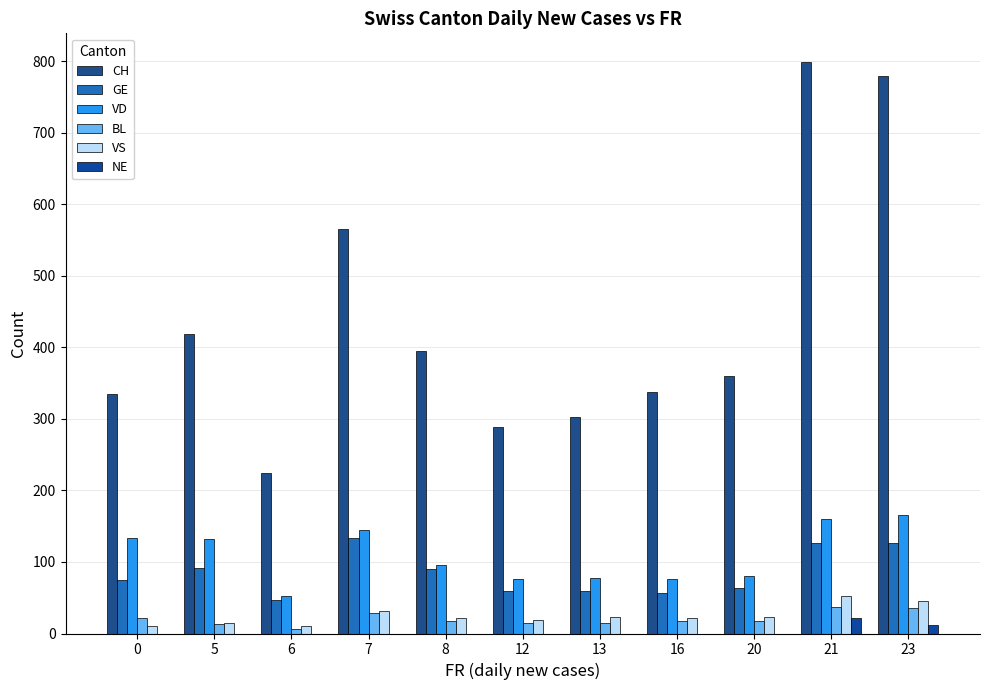

True or false: VD has a value of 161 at 8.

False